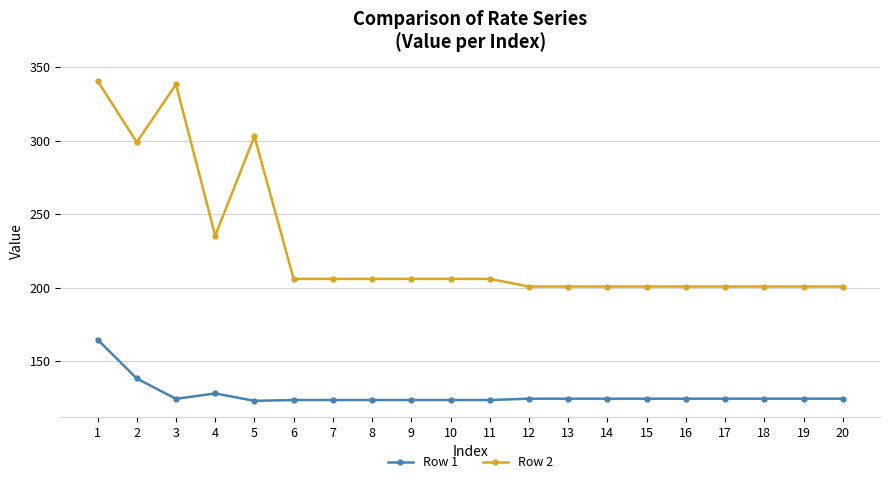

At which category does Row 2 reach its first local valley?

2